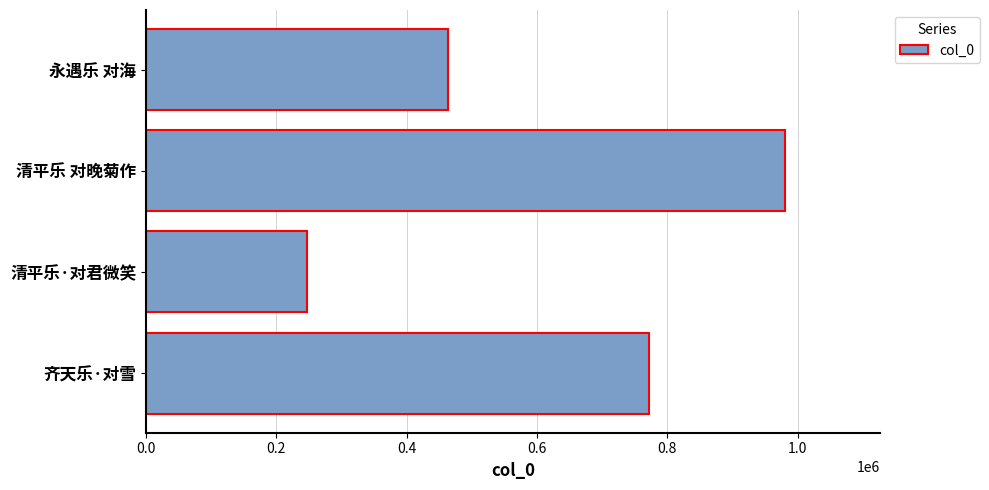

What is the difference between the maximum and second lowest values?

515711